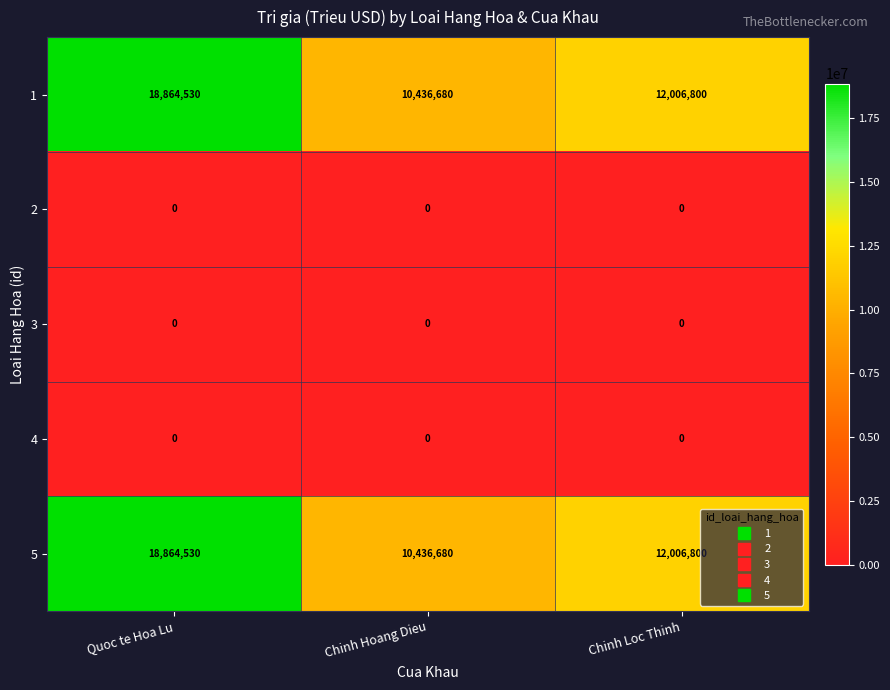

What is the difference between the highest and lowest values at Chinh Hoang Dieu?

10436680